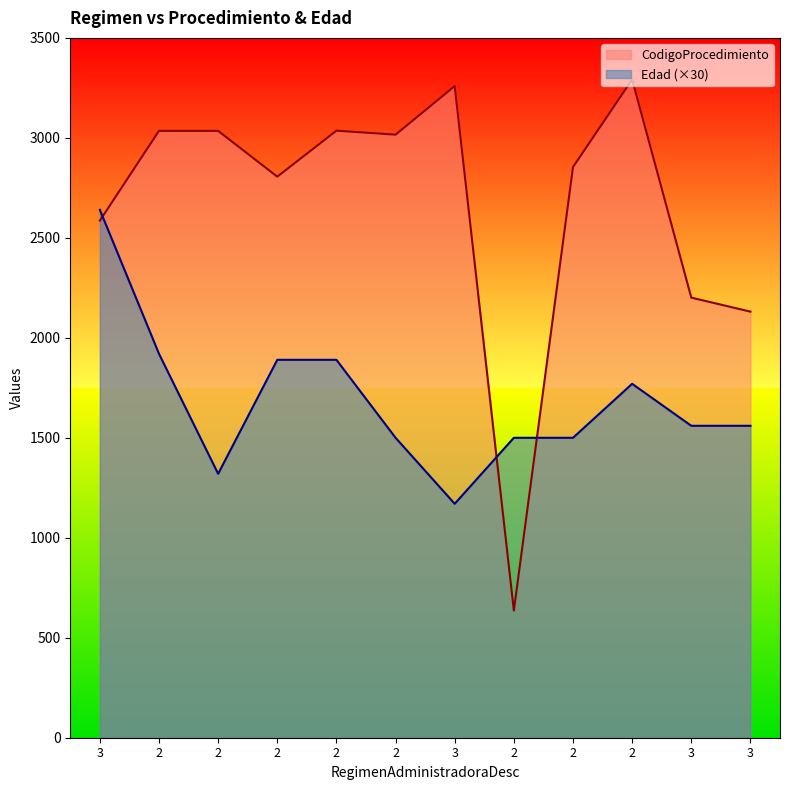

Is the value of Edad at 2 greater than the value of CodigoProcedimiento at 3?

No